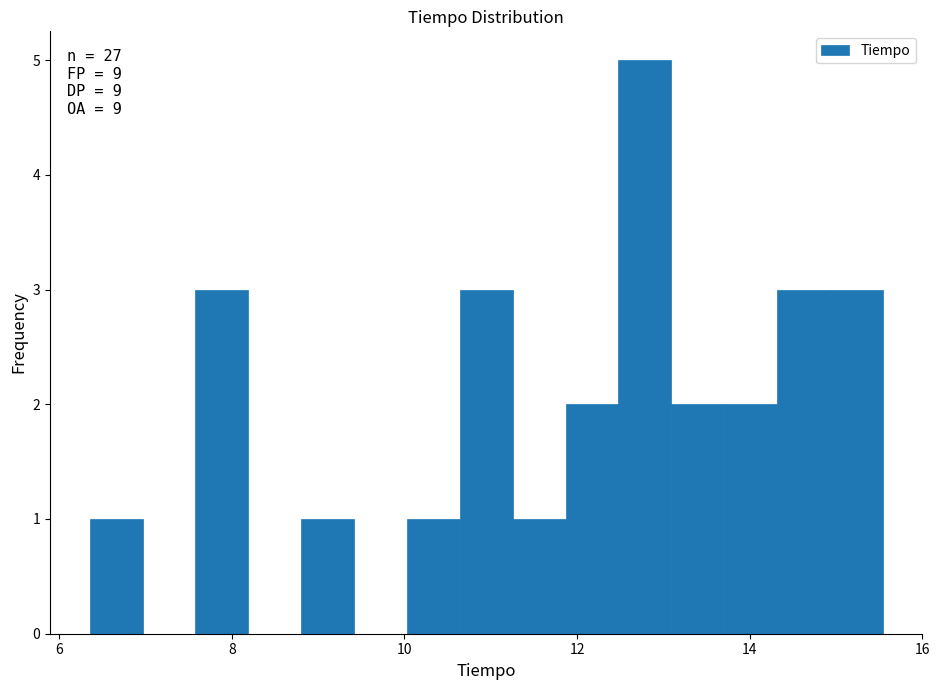

Around what value on the x-axis is the tallest bar? Give the approximate position of its centre, as read against the axis.

12.8